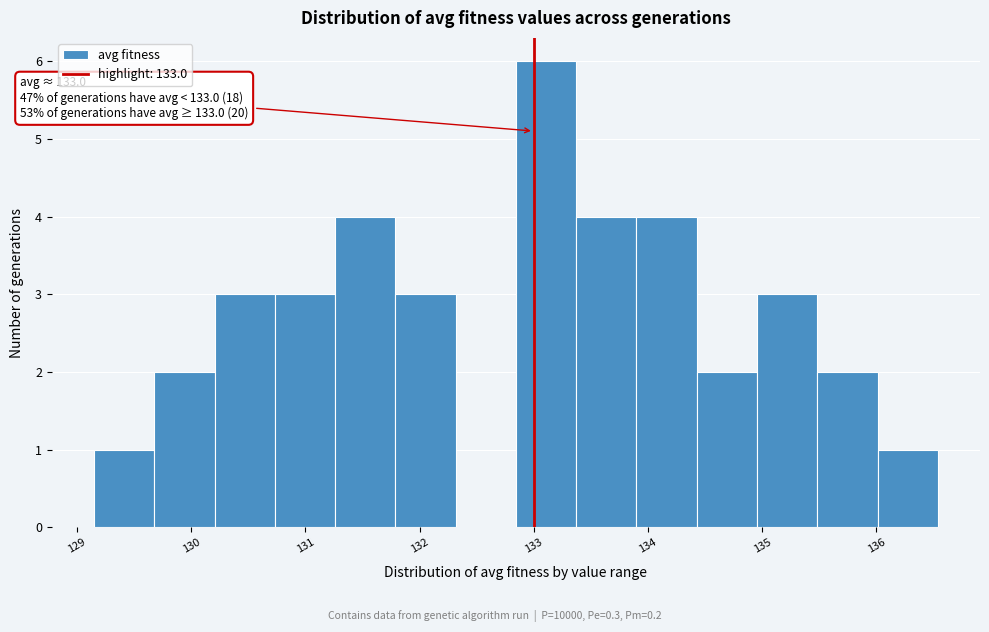

Over which range of the x-axis is the bar tallest?

132.8 to 133.4